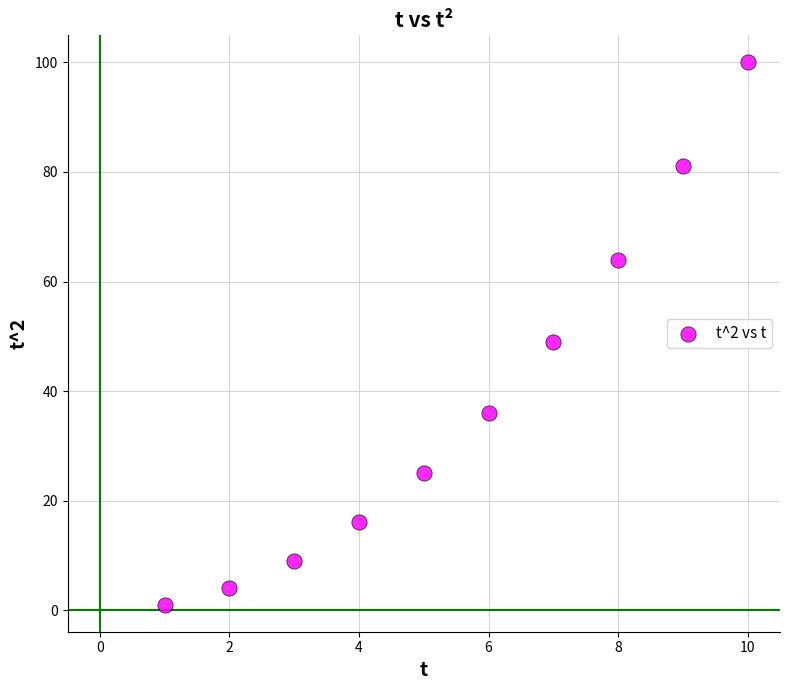

What is the range of Y values (max minus min)?

99